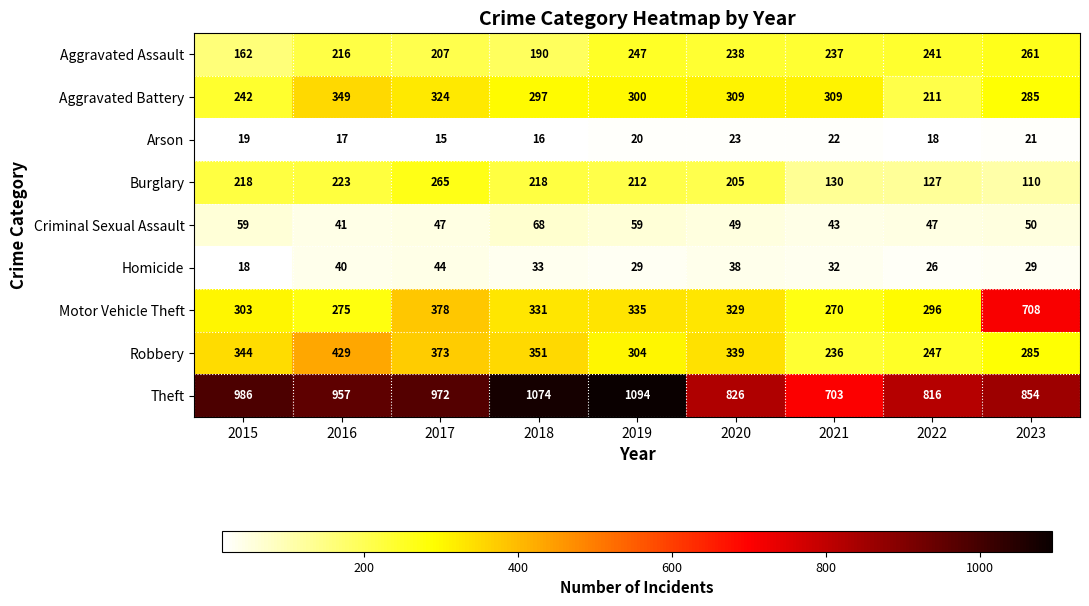

The value of Aggravated Assault at 2021 is 237. True or false?

True